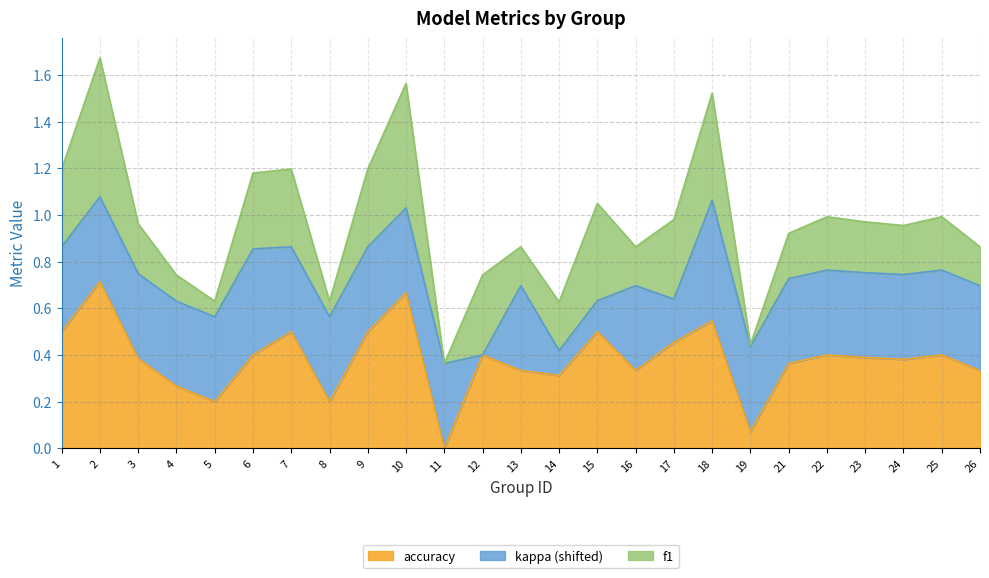

Is the value of kappa at 1 greater than the value of accuracy at 10?

No